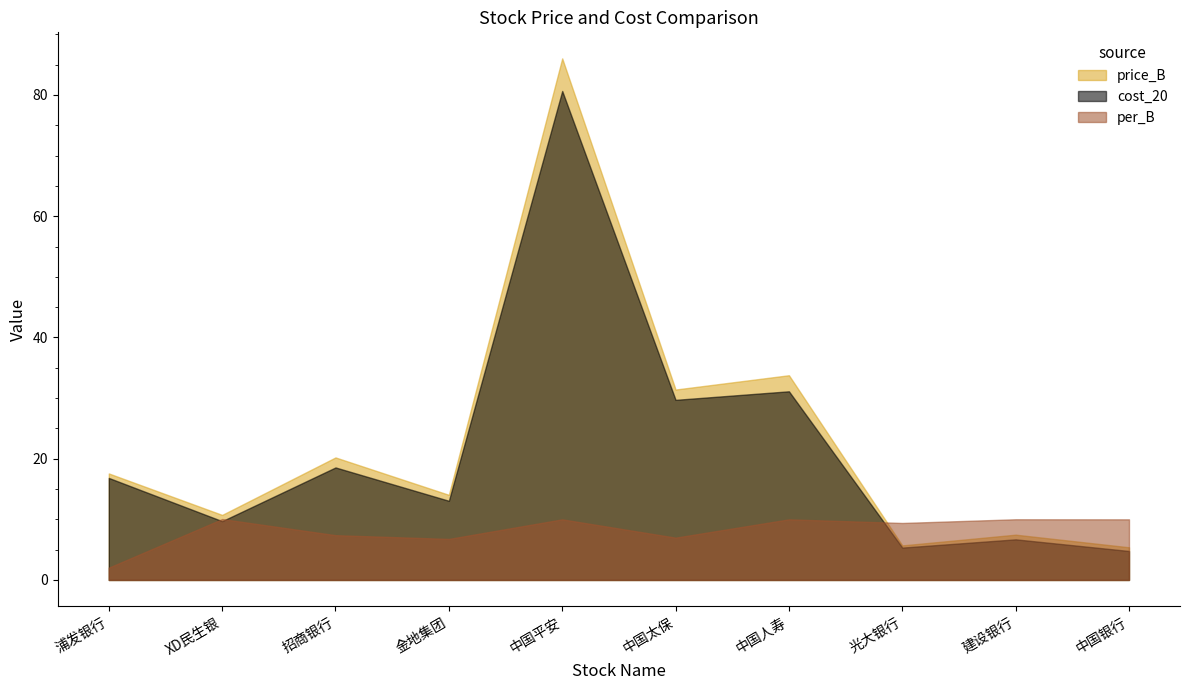

Reading left to right, extract all data points from this chart.

price_B: 浦发银行=17.6	XD民生银=10.7	招商银行=20.2	金地集团=14.0	中国平安=86.0	中国太保=31.4	中国人寿=33.8	光大银行=5.7	建设银行=7.5	中国银行=5.4
cost_20: 浦发银行=16.8	XD民生银=9.7	招商银行=18.6	金地集团=13.1	中国平安=80.7	中国太保=29.7	中国人寿=31.1	光大银行=5.3	建设银行=6.7	中国银行=4.8
per_B: 浦发银行=2.0	XD民生银=10.1	招商银行=7.4	金地集团=6.8	中国平安=10.0	中国太保=7.0	中国人寿=10.0	光大银行=9.4	建设银行=10.0	中国银行=10.0